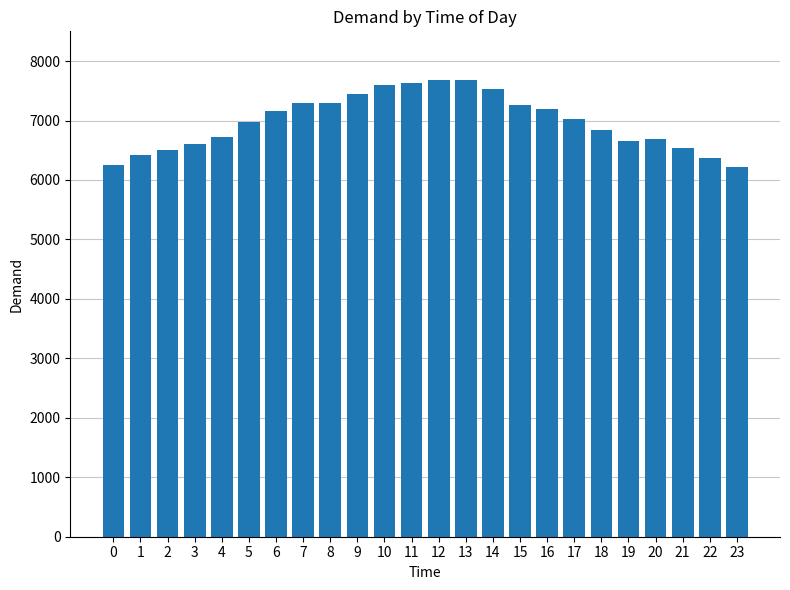

What is the change in value from 5 to 8?

+331